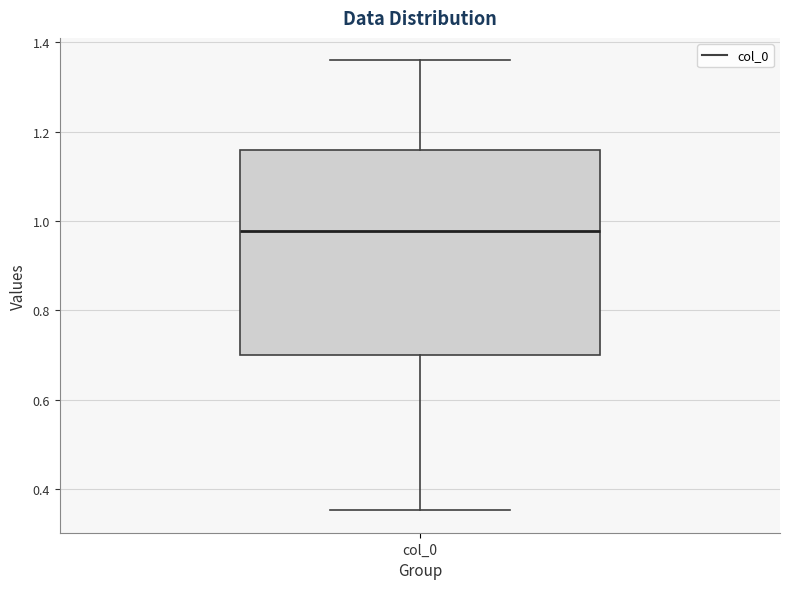

Where does the upper whisker of the box for col_0 end on the y-axis? The values are not printed on the chart, so give them approximately, as read against the axis.

1.36